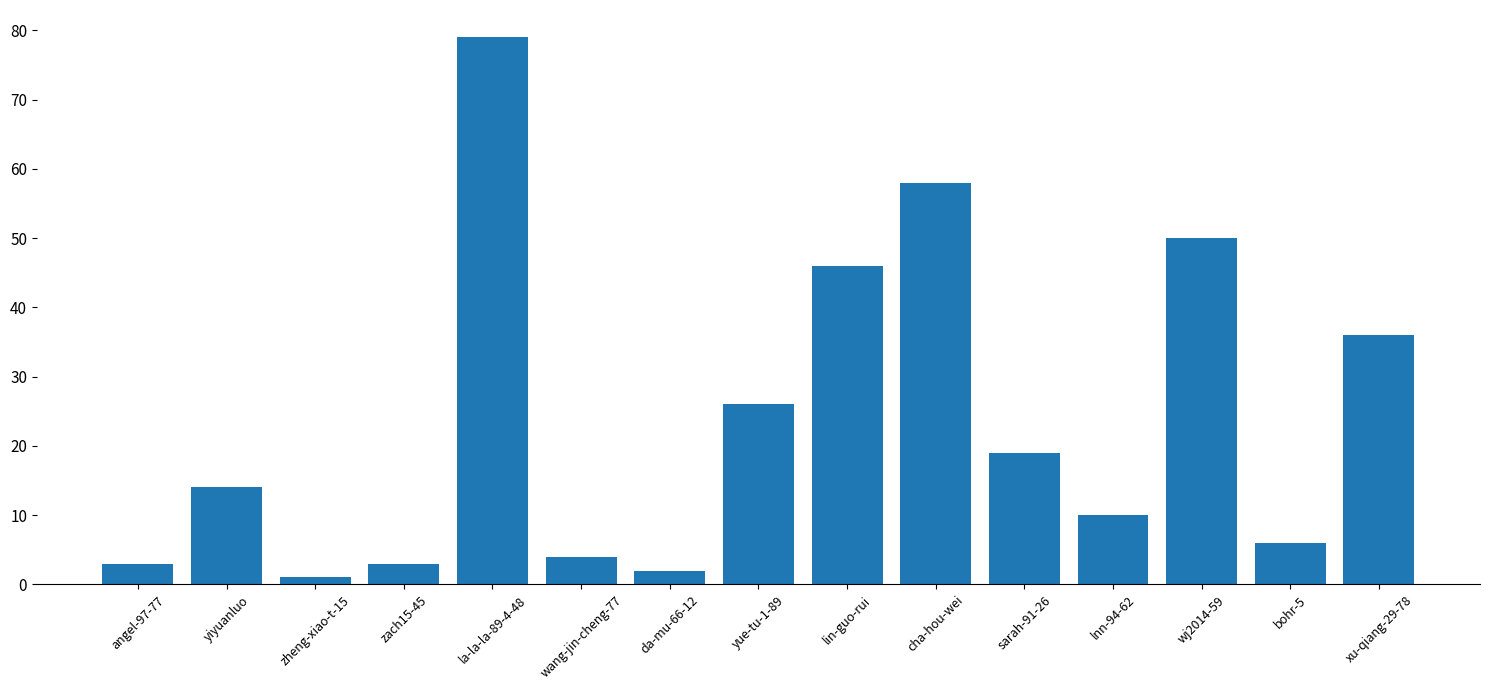

What is the label of the 6th bar from the left?

wang-jin-cheng-77